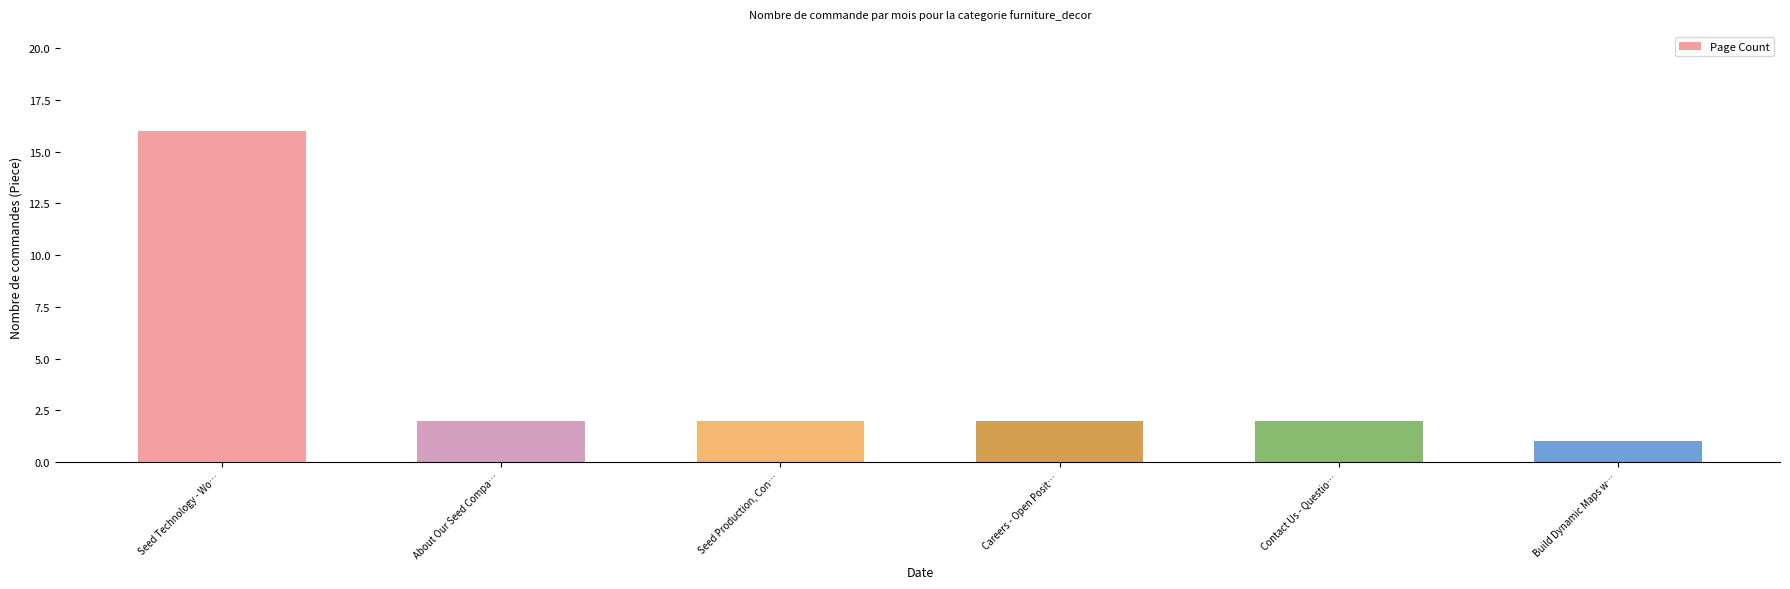

What is the maximum value shown in the chart?

16